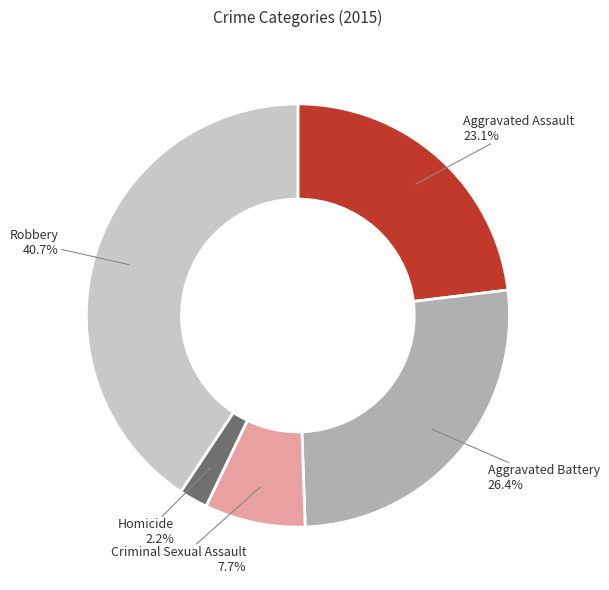

Is there any slice that represents more than half of the pie?

No